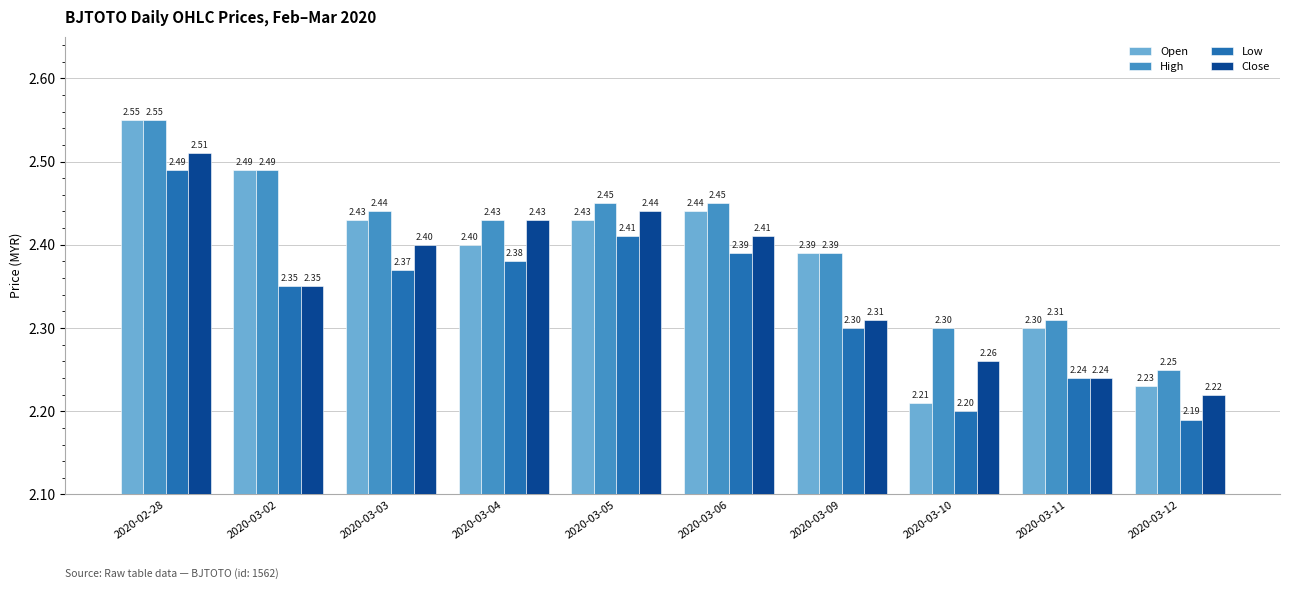

Rank the series at 2020-03-03 from lowest to highest value.

Low, Close, Open, High